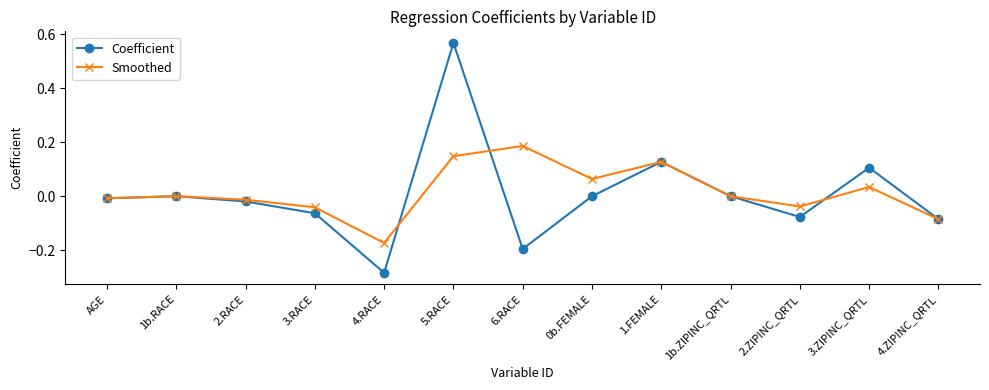

The value of Coefficient at 1b.RACE is -0.5. True or false?

False